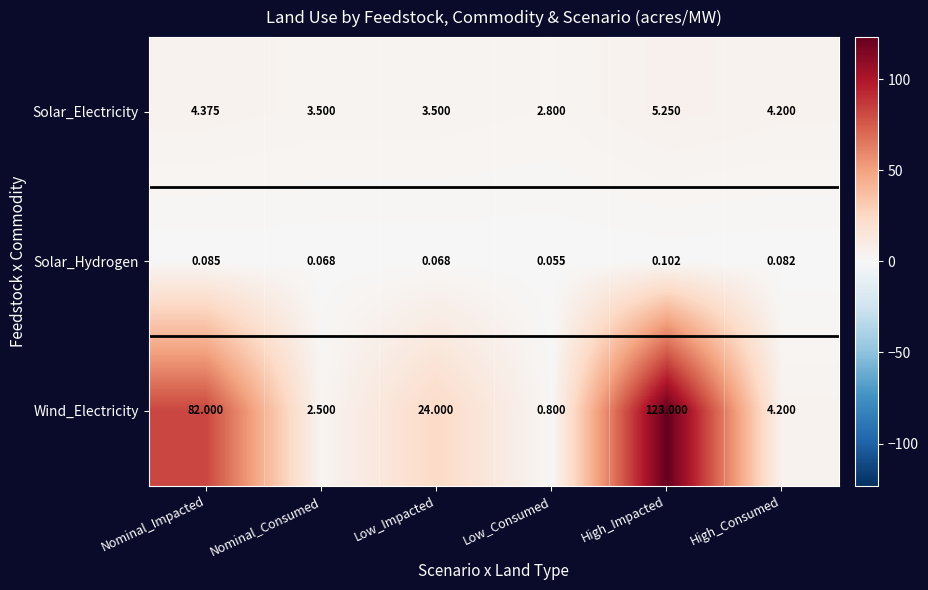

At which category does the chart reach its minimum across all series?

Low_Consumed